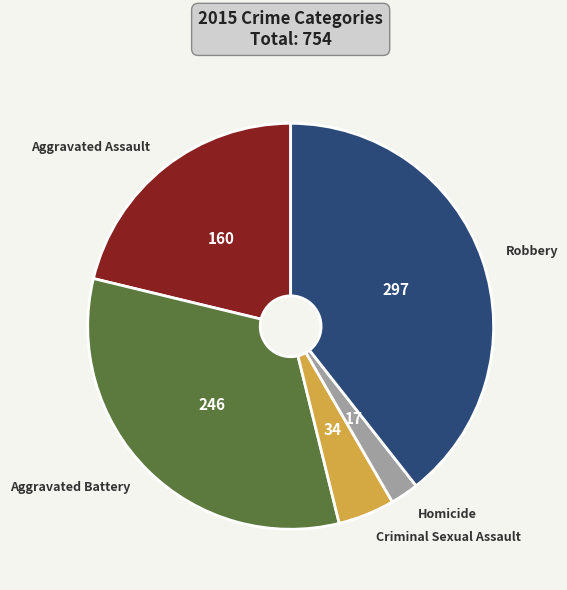

How many slices are in this pie chart?

5